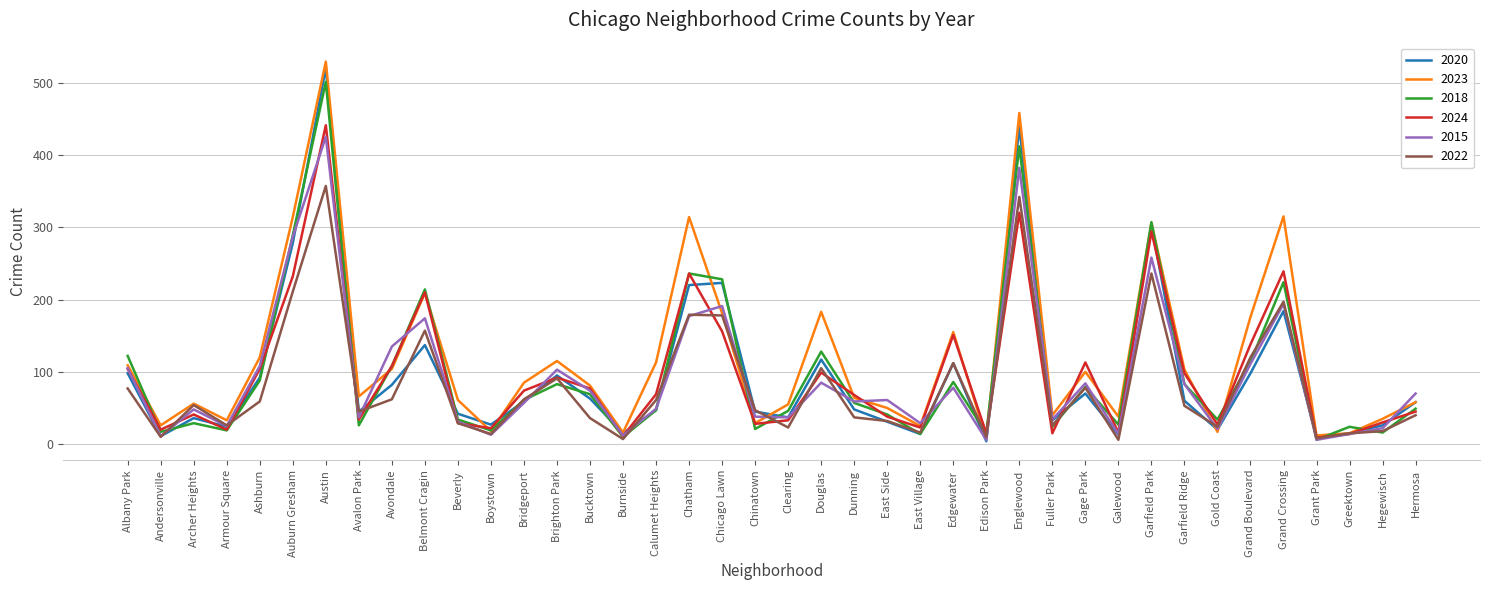

What position from the right is Chatham?

23